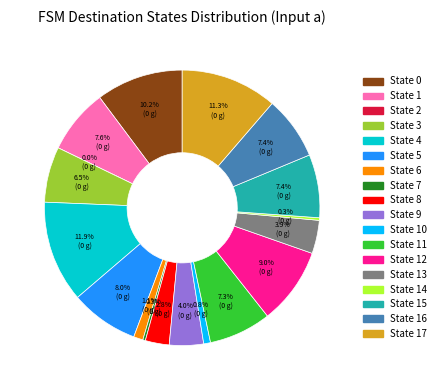

What is the change in value from State 6 to State 16?

+63